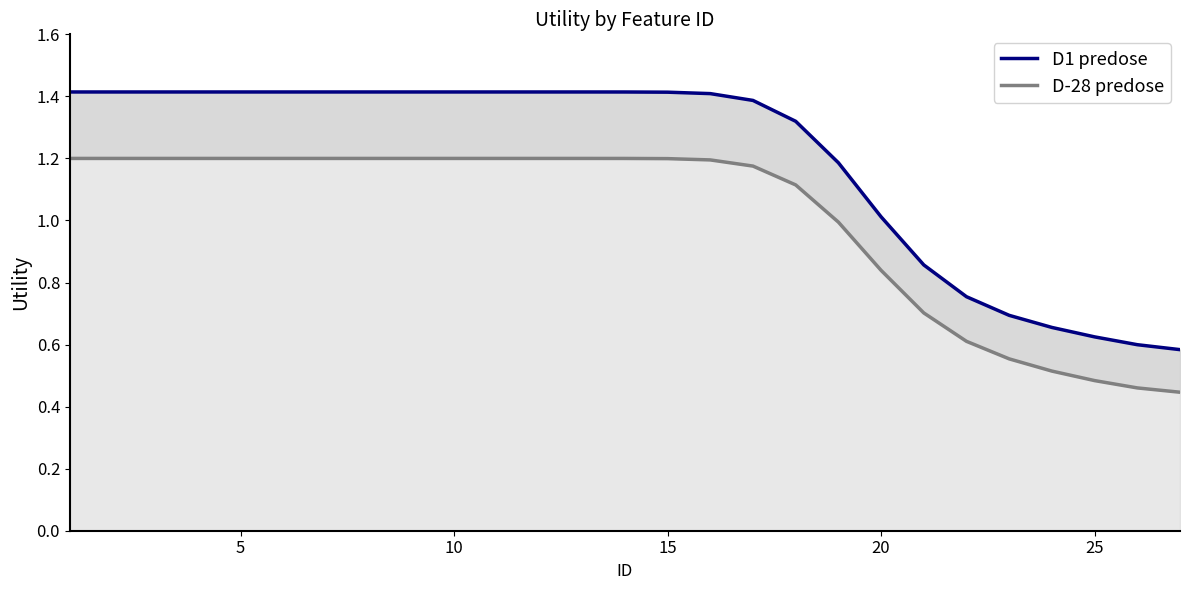

How many lines are shown in the chart?

2